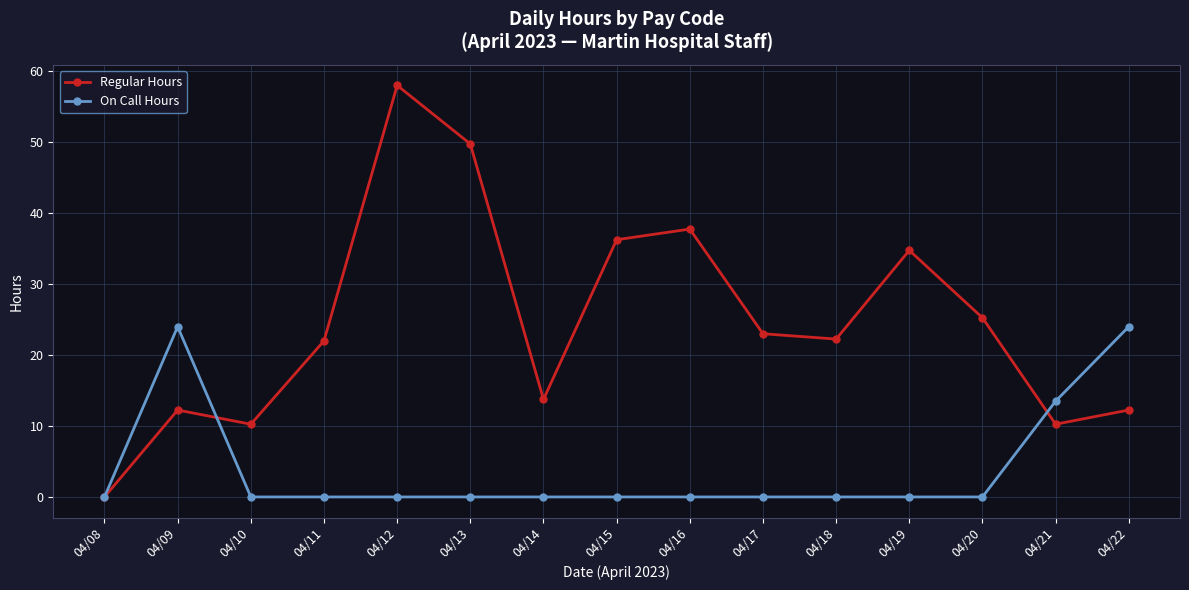

Is the value of On Call Hours at 04/19 greater than the value of Regular Hours at 04/20?

No